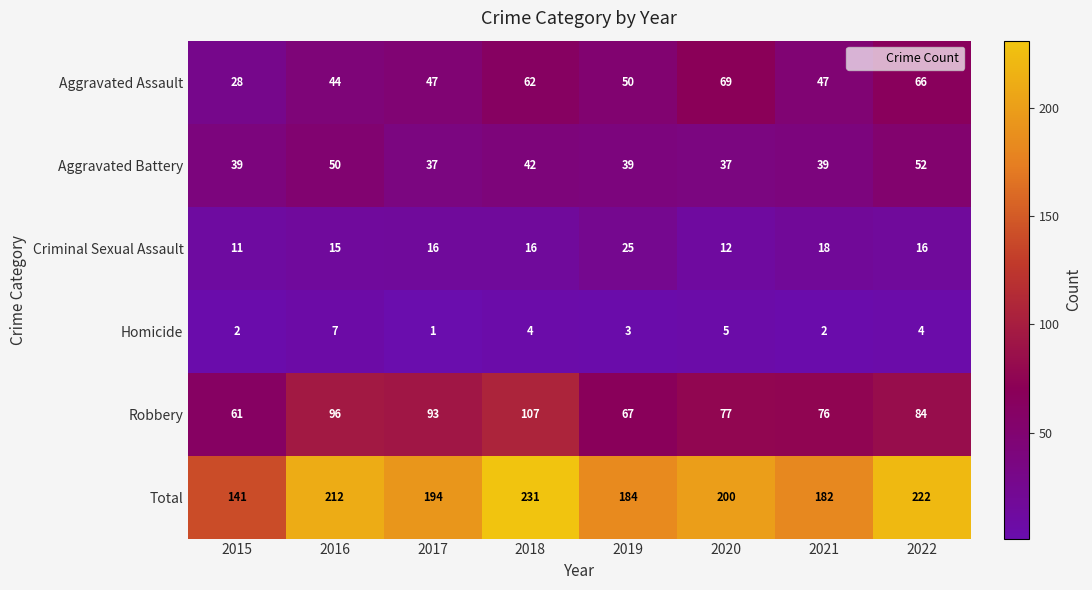

Which series has the largest total across all categories?

Total